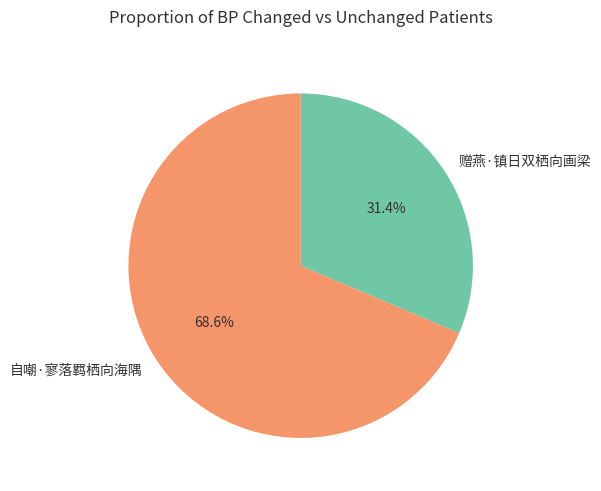

What percentage do 自嘲·寥落羁栖向海隅 and 赠燕·镇日双栖向画梁 together represent?

100.0%